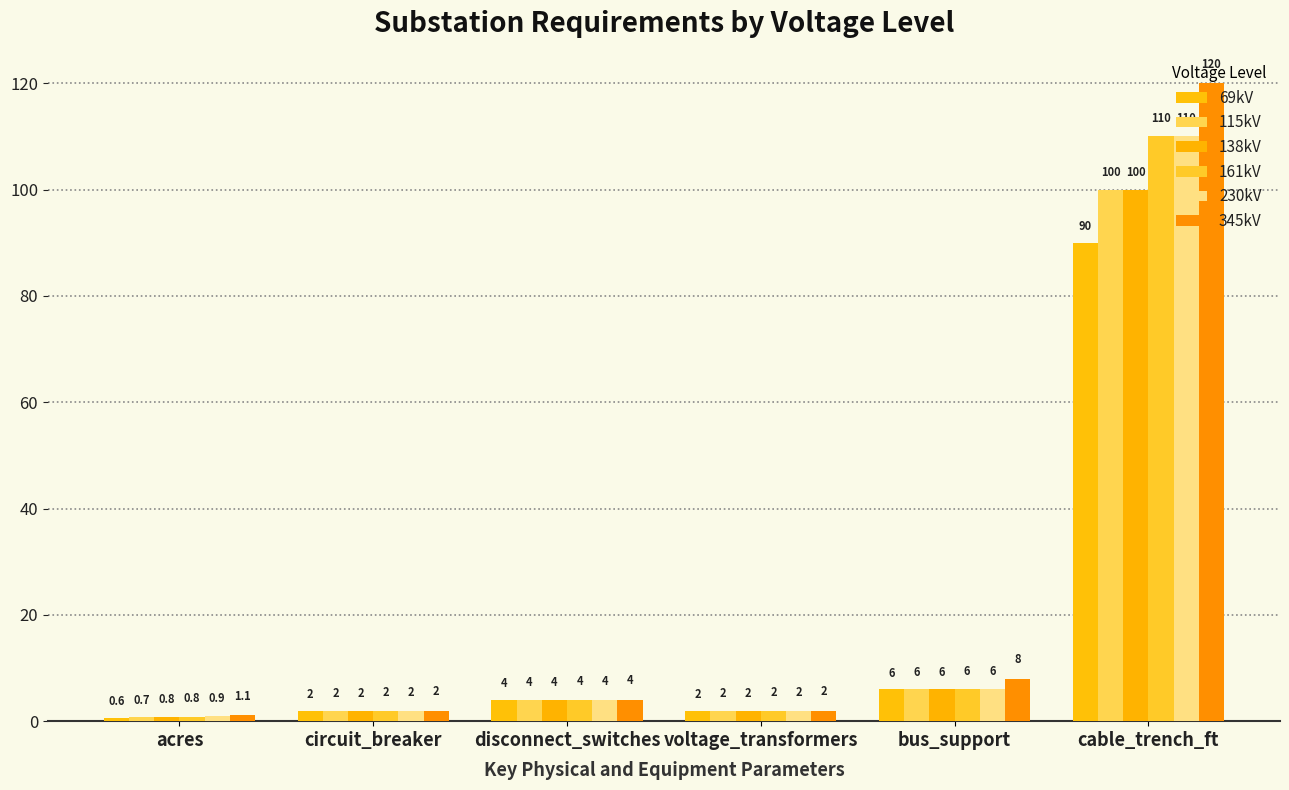

How many groups of bars are there?

6